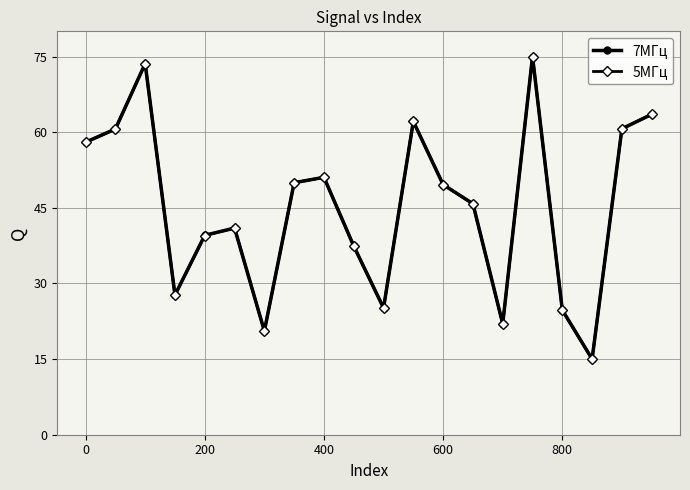

What is the maximum value shown in the chart?

75.0